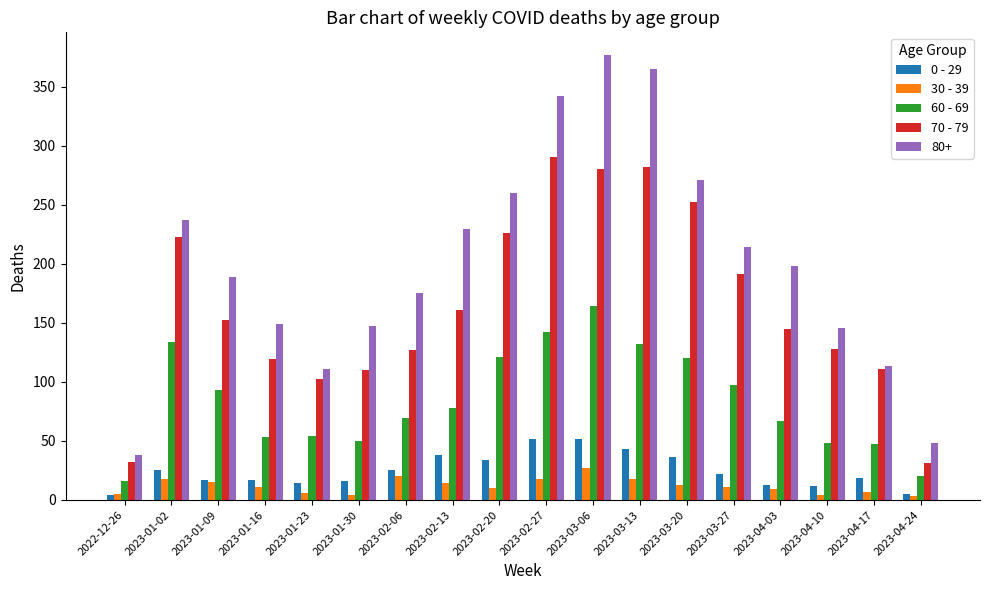

Rank the series by their maximum value, from lowest to highest.

30 - 39, 0 - 29, 60 - 69, 70 - 79, 80+